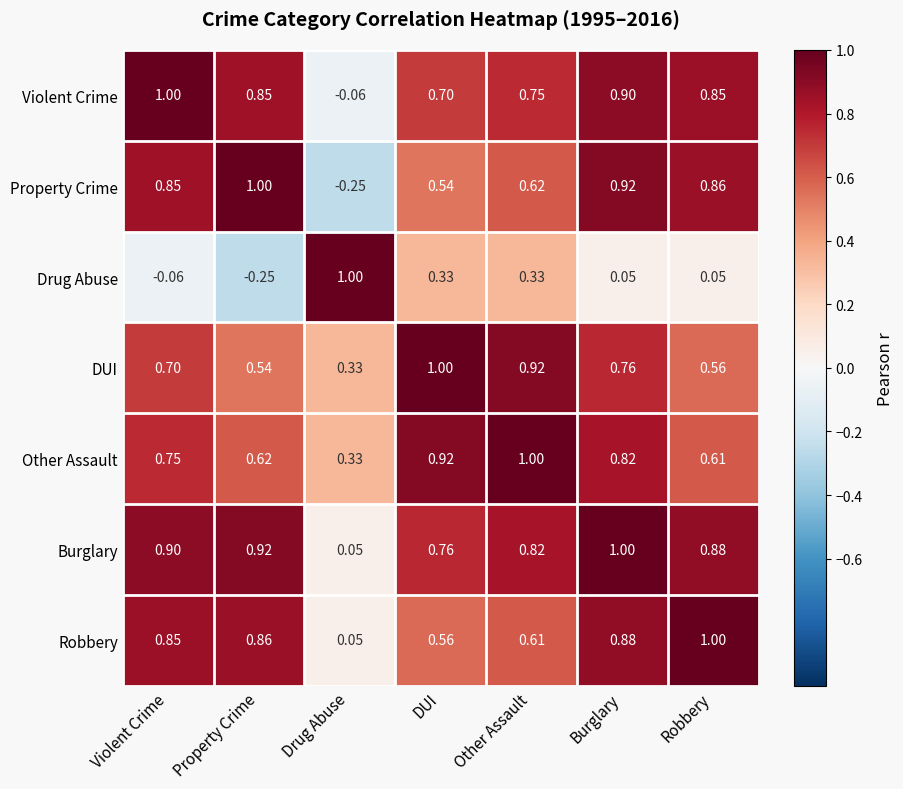

Between Violent Crime and DUI, which series saw the biggest shift?

Drug Abuse